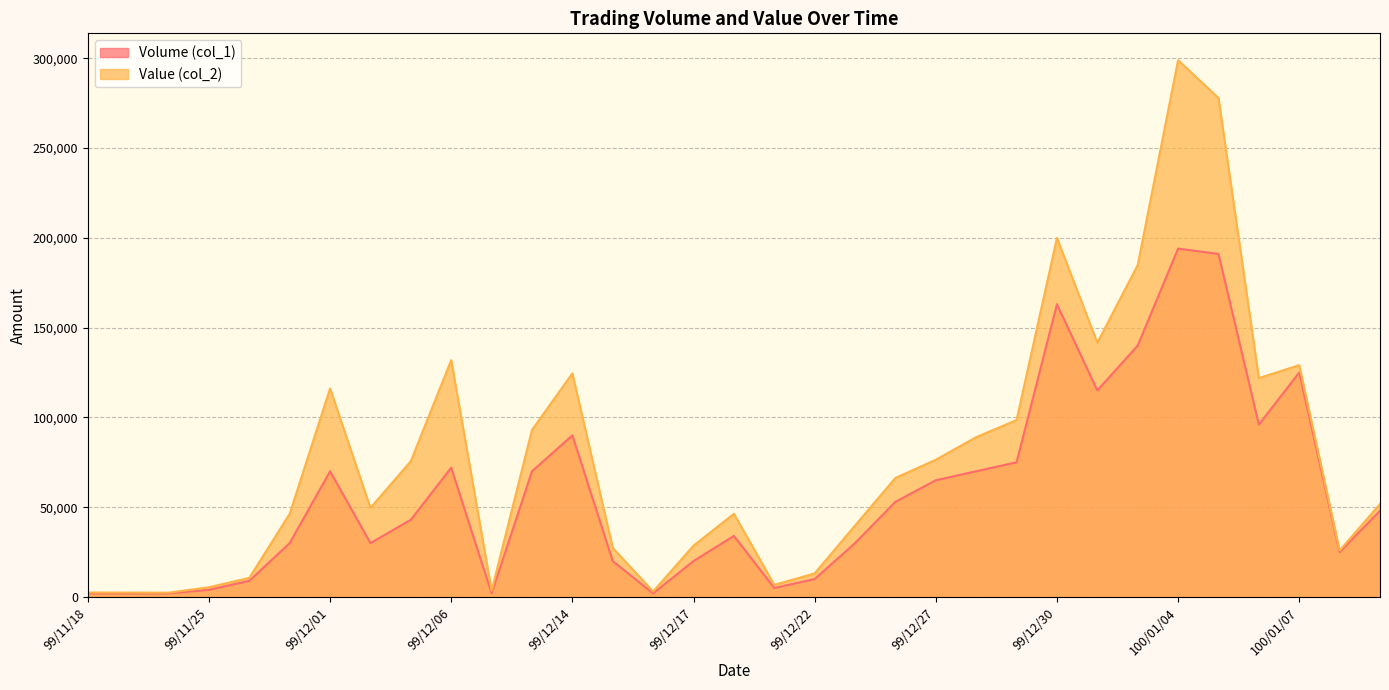

At which category does Volume (col_1) reach its first local peak?

99/12/01